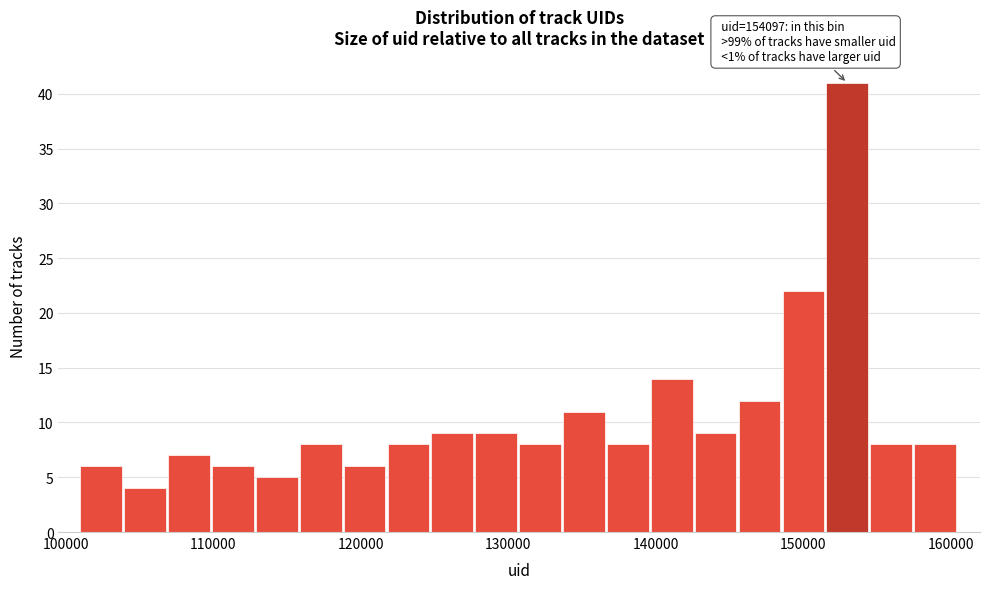

Around what value on the x-axis is the tallest bar? Give the approximate position of its centre, as read against the axis.

153000